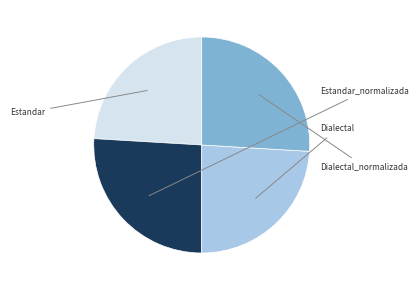

Does any single category account for the majority?

No